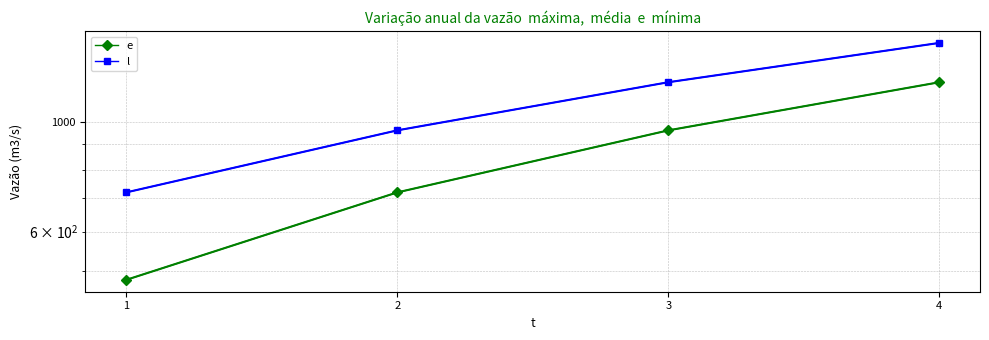

What is the sum of all l values?

4320